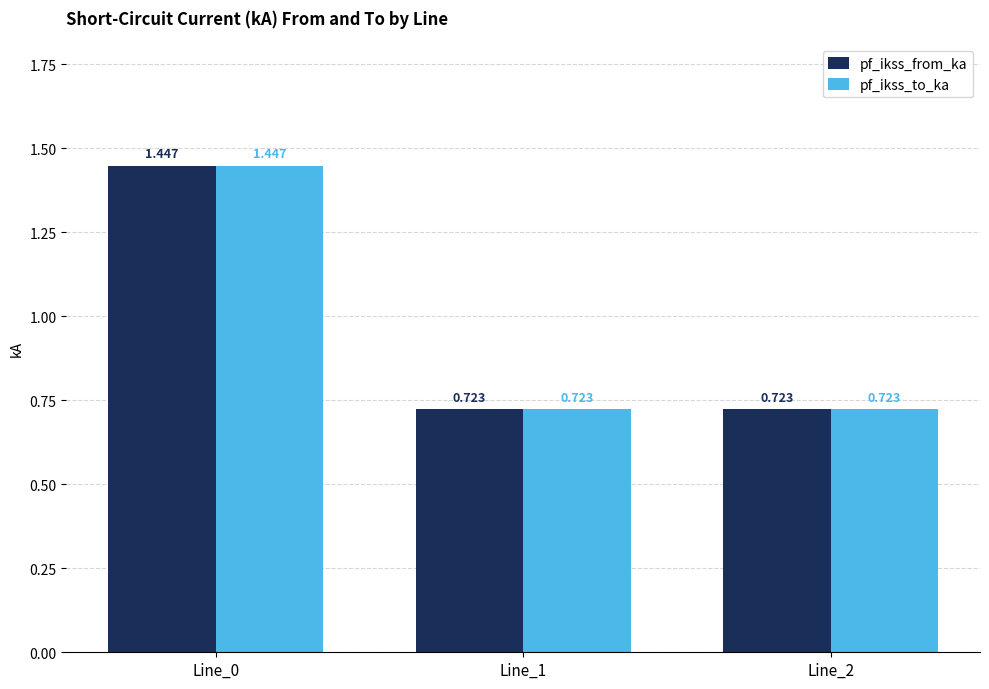

Reading left to right, extract all data points from this chart.

pf_ikss_from_ka: 1.4	0.7	0.7
pf_ikss_to_ka: 1.4	0.7	0.7